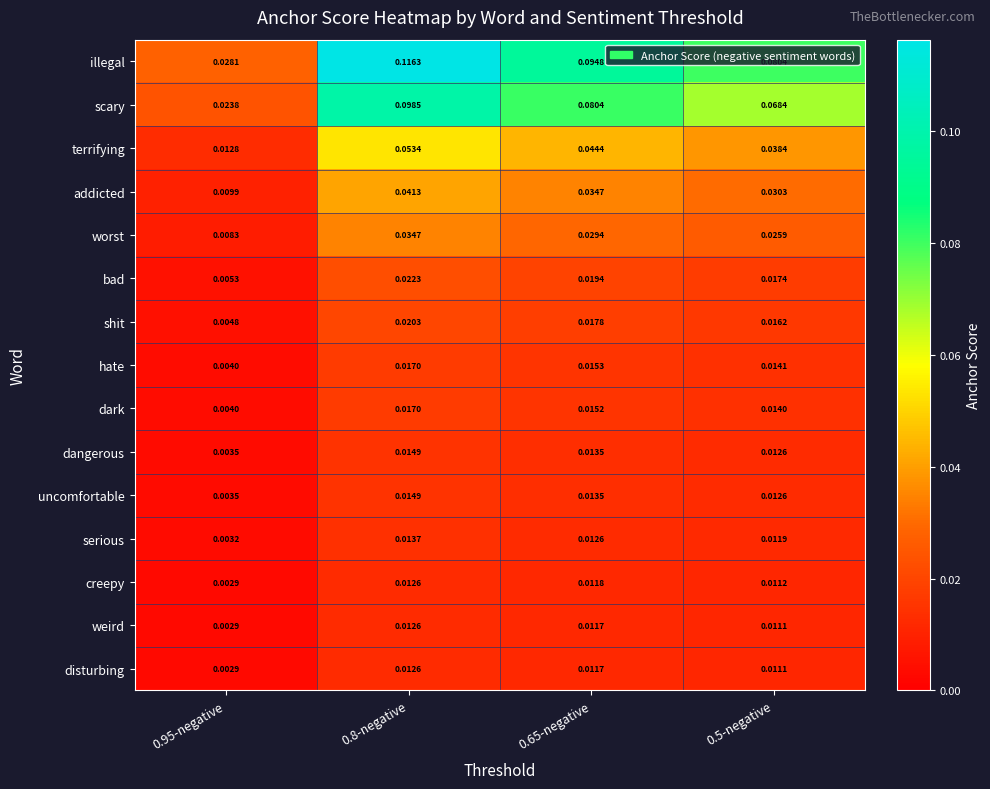

Which series has the largest total across all categories?

illegal